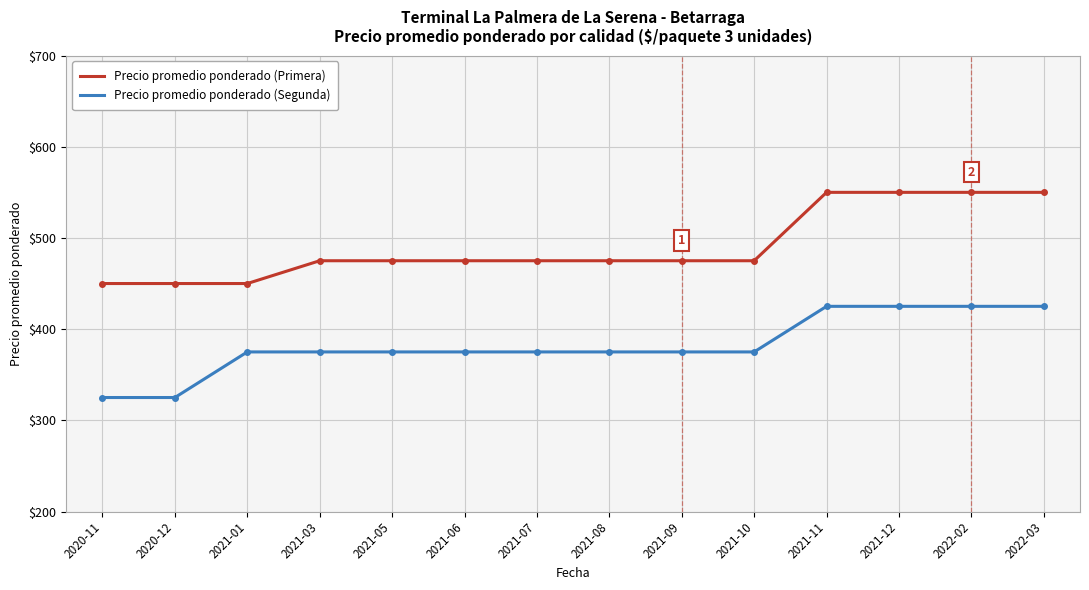

What is the greatest value displayed?

550